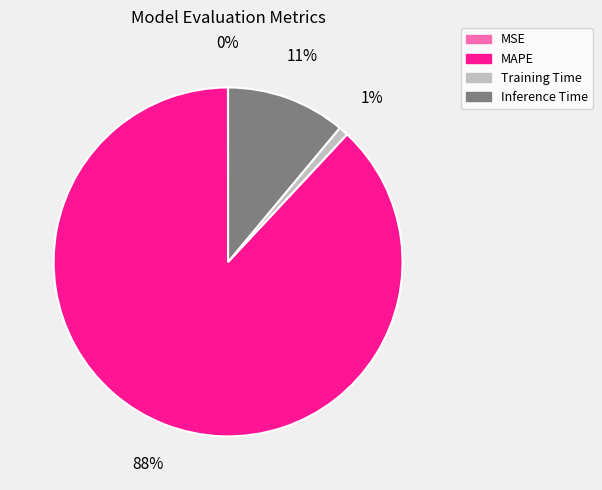

Do Training Time and MAPE together represent more than half of the pie?

Yes